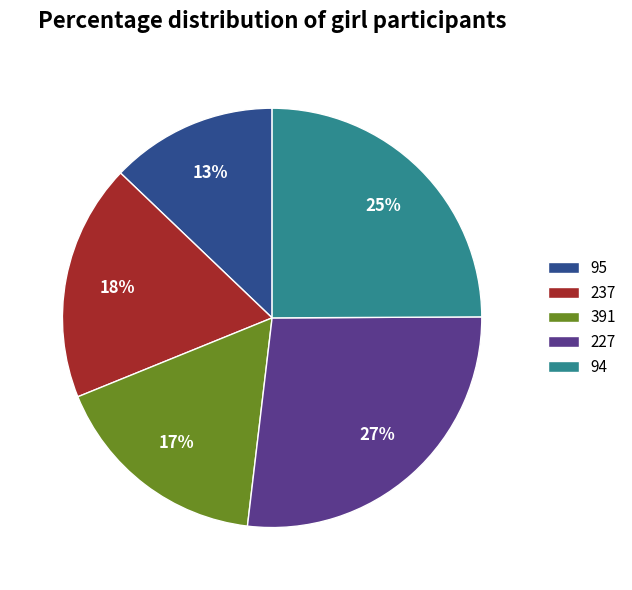

To the nearest percent, what is the combined percentage of 227 and 94?

52%